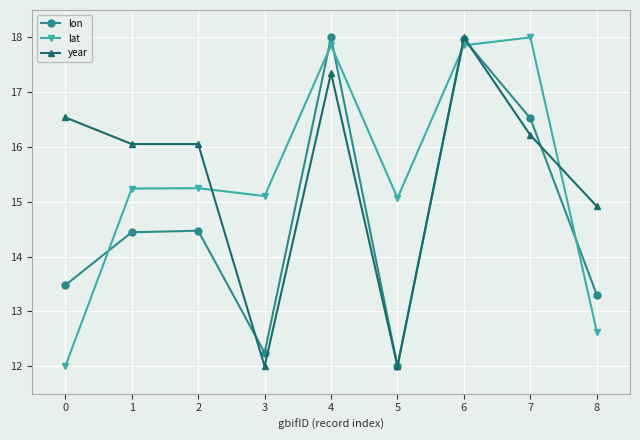

Read the lat value at 8.

12.6